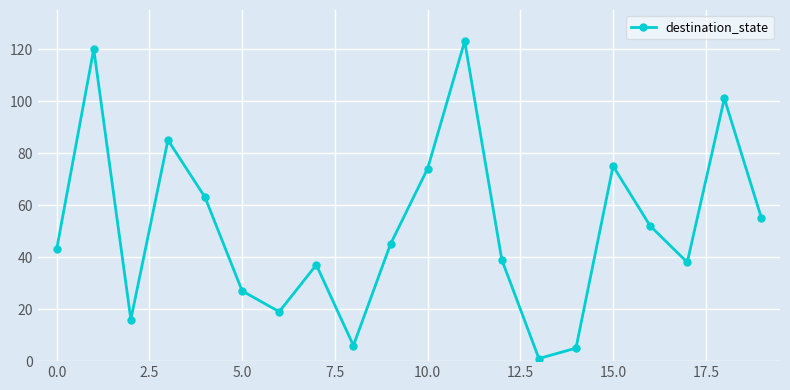

How many points are higher than both their immediate neighbors (excluding endpoints)?

6